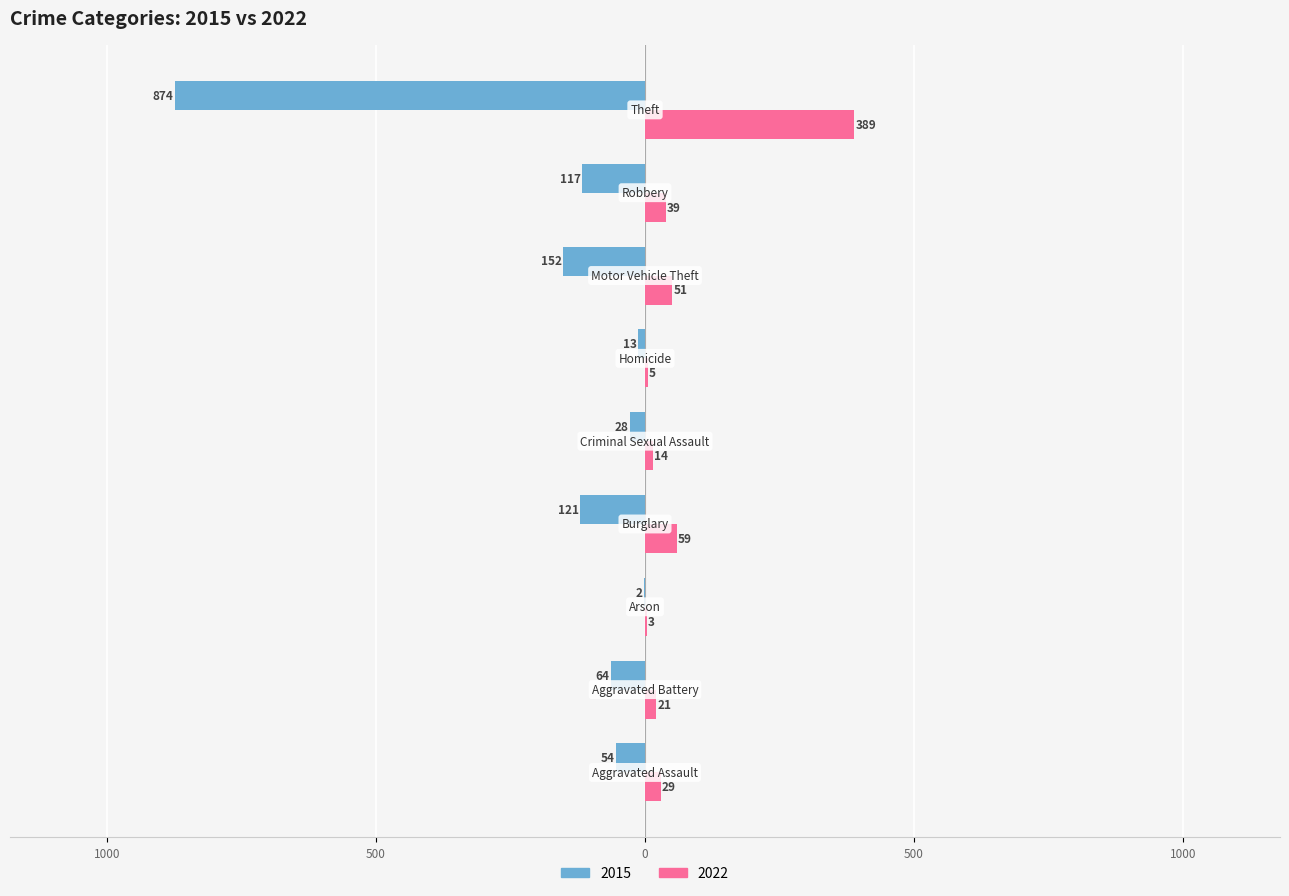

Reading left to right, list all the values displayed in this chart.

2015: -54	-64	-2	-121	-28	-13	-152	-117	-874
2022: 29	21	3	59	14	5	51	39	389